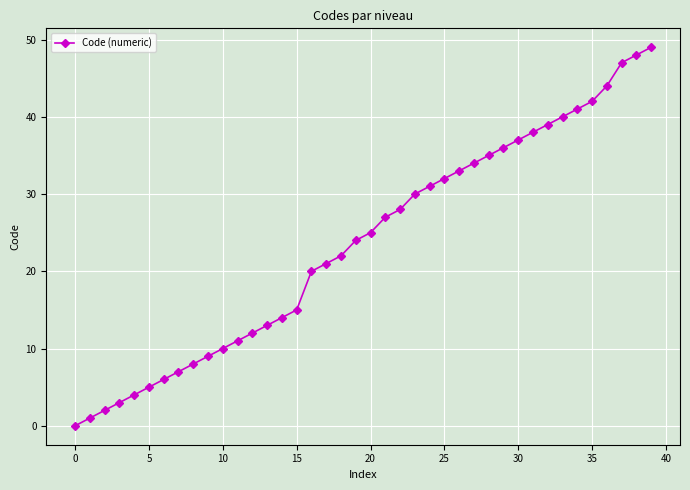

What is the greatest value displayed?

49